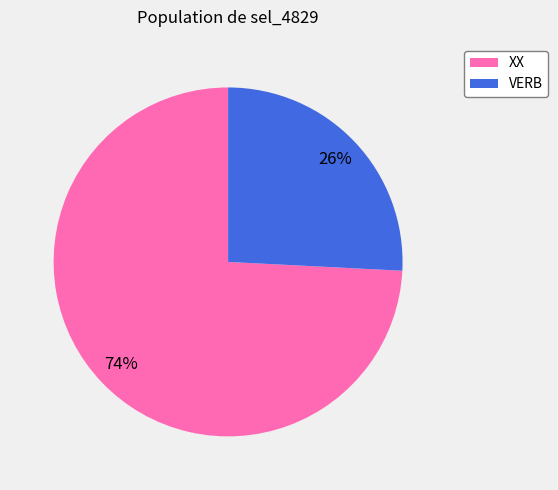

Count the number of slices in the pie.

2